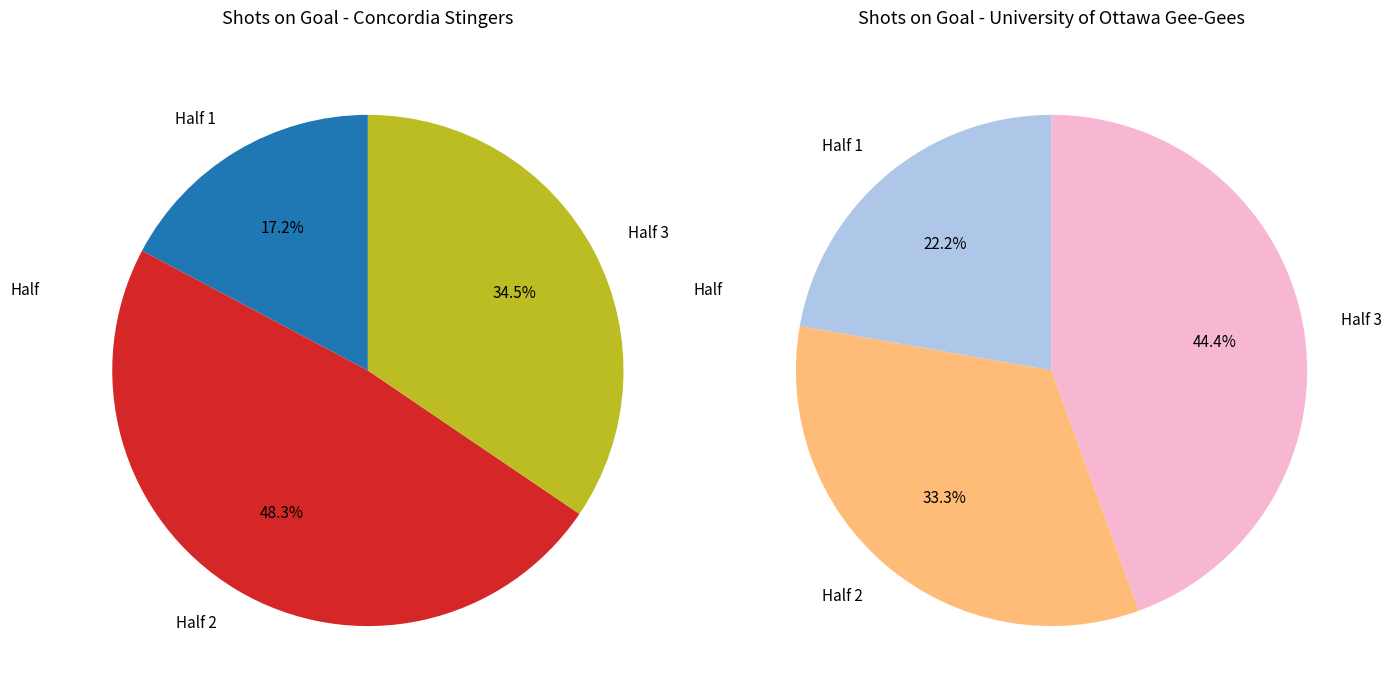

What percentage is NOT represented by Concordia Stingers?

27.5%